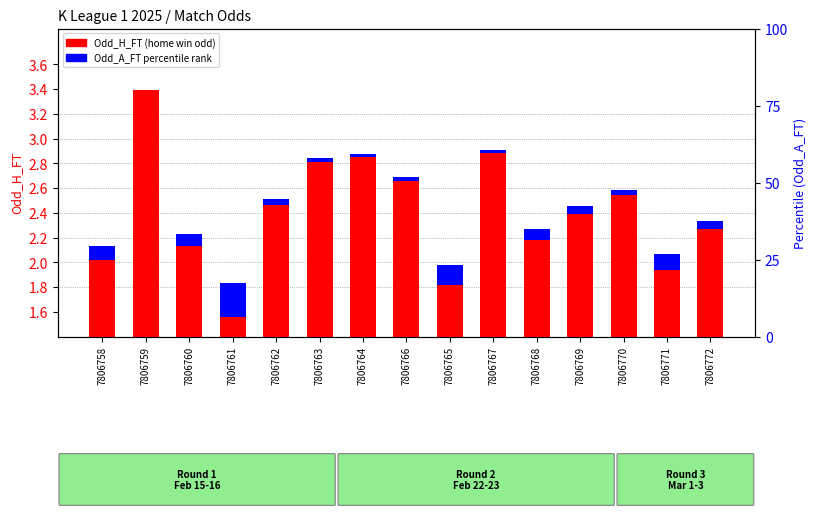

Reading right to left, transcribe all the data shown in this chart.

Odd_H_FT: 7806772=2.3	7806771=1.9	7806770=2.5	7806769=2.4	7806768=2.2	7806767=2.9	7806765=1.8	7806766=2.7	7806764=2.9	7806763=2.8	7806762=2.5	7806761=1.6	7806760=2.1	7806759=3.4	7806758=2.0
Odd_A_FT (percentile): 7806772=0.1	7806771=0.1	7806770=0.0	7806769=0.1	7806768=0.1	7806767=0.0	7806765=0.2	7806766=0.0	7806764=0.0	7806763=0.0	7806762=0.1	7806761=0.3	7806760=0.1	7806759=0.0	7806758=0.1